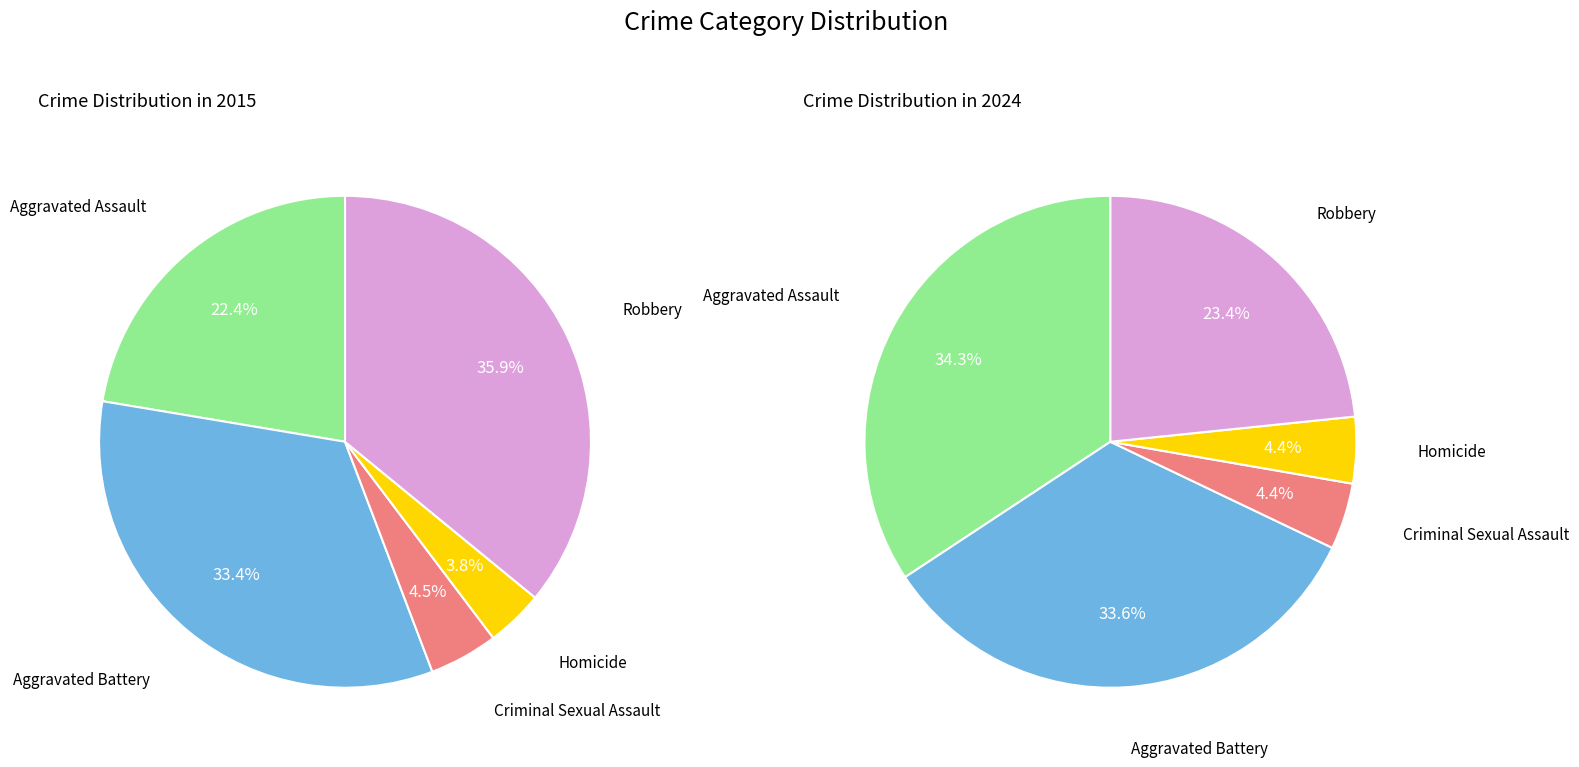

Which series changed the most between Criminal Sexual Assault and Robbery?

values_2015